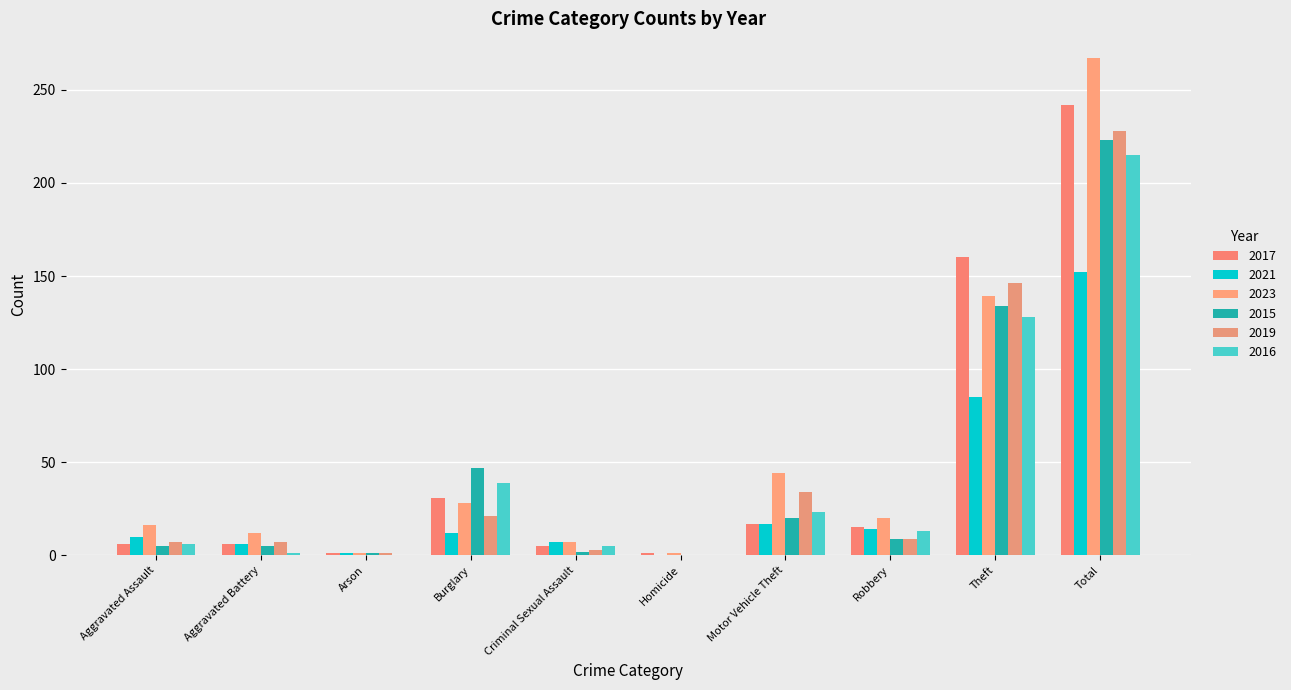

What is the difference between the maximum and minimum values in the 2016 series?

215